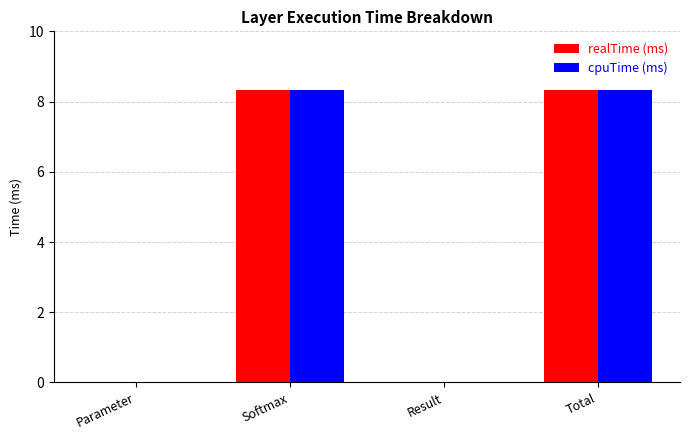

What is the sum of the cpuTime (ms) values at Result and Softmax?

8.3